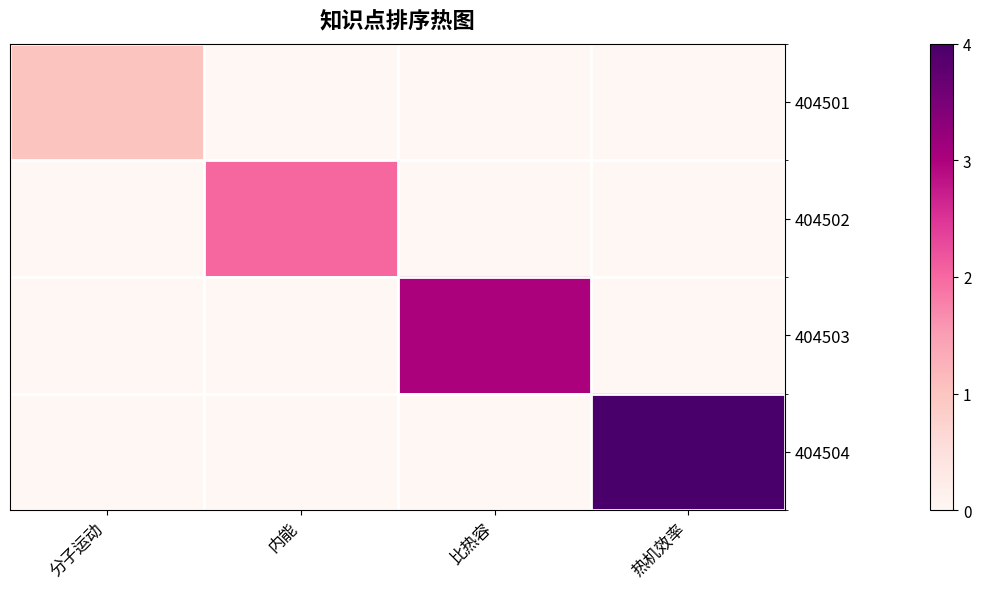

Which series has the widest spread of values?

404504